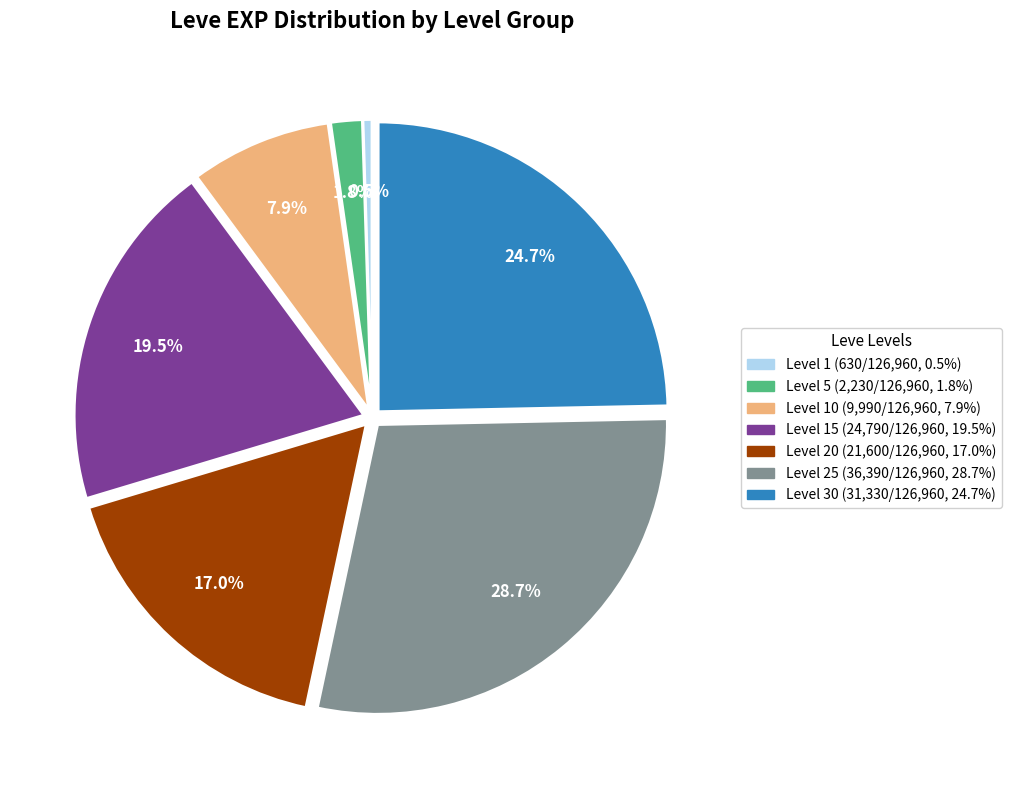

How many slices are in this pie chart?

7